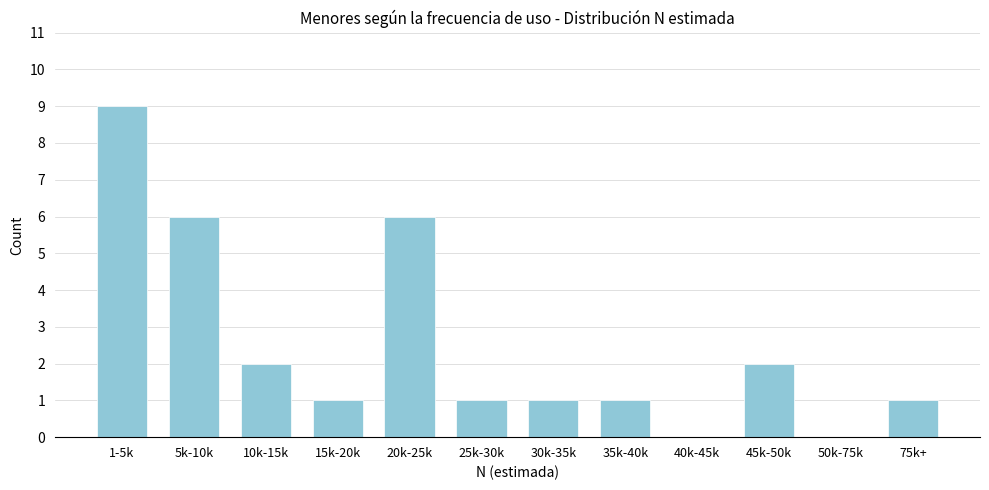

Reading right to left, what are all the values shown in this chart?

75k+=1	50k-75k=0	45k-50k=2	40k-45k=0	35k-40k=1	30k-35k=1	25k-30k=1	20k-25k=6	15k-20k=1	10k-15k=2	5k-10k=6	1-5k=9